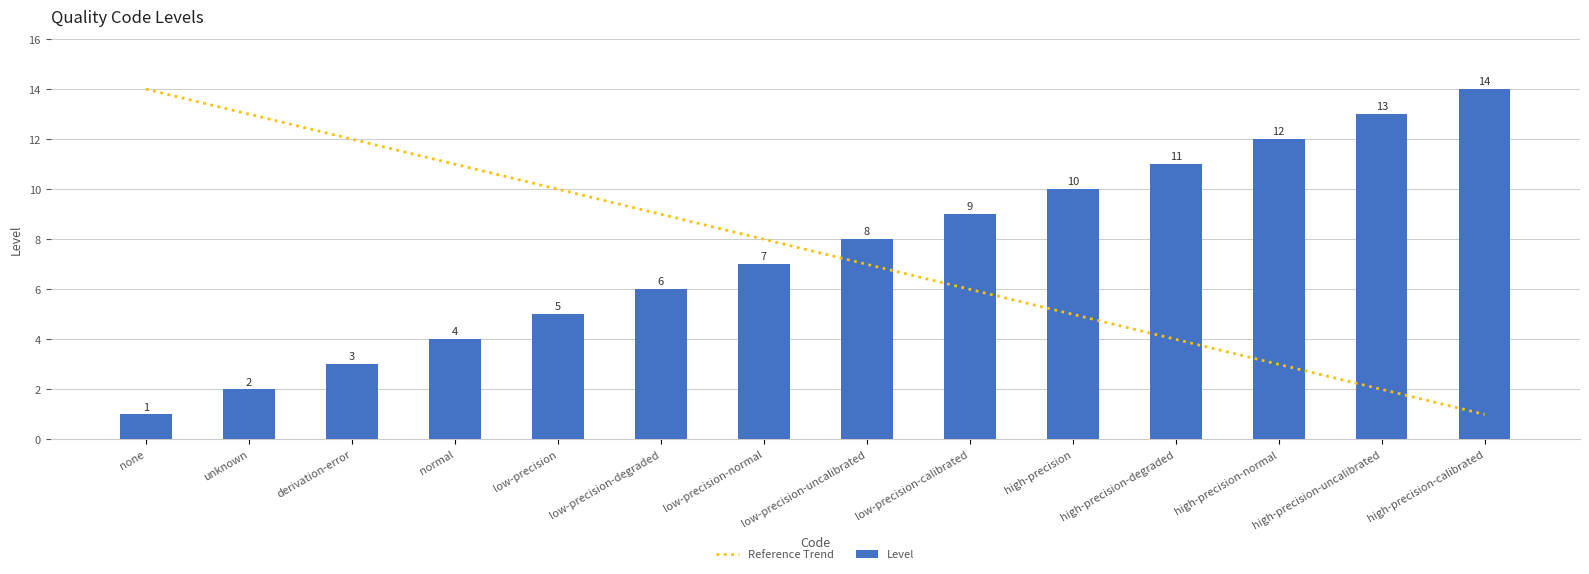

How many groups of bars are there?

14